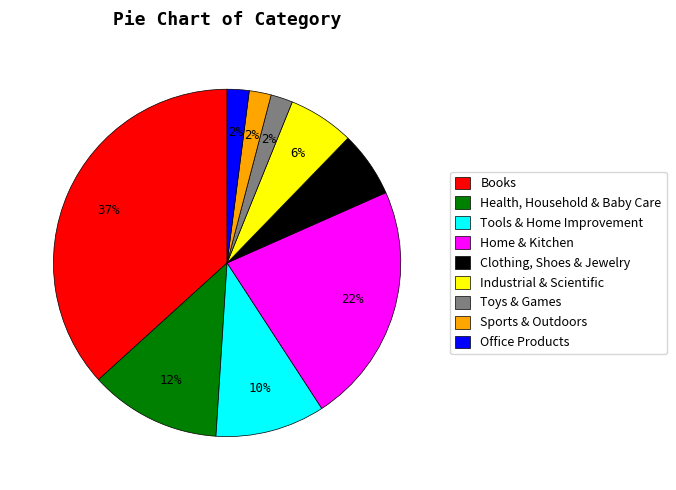

What is the largest slice in the pie chart?

Books